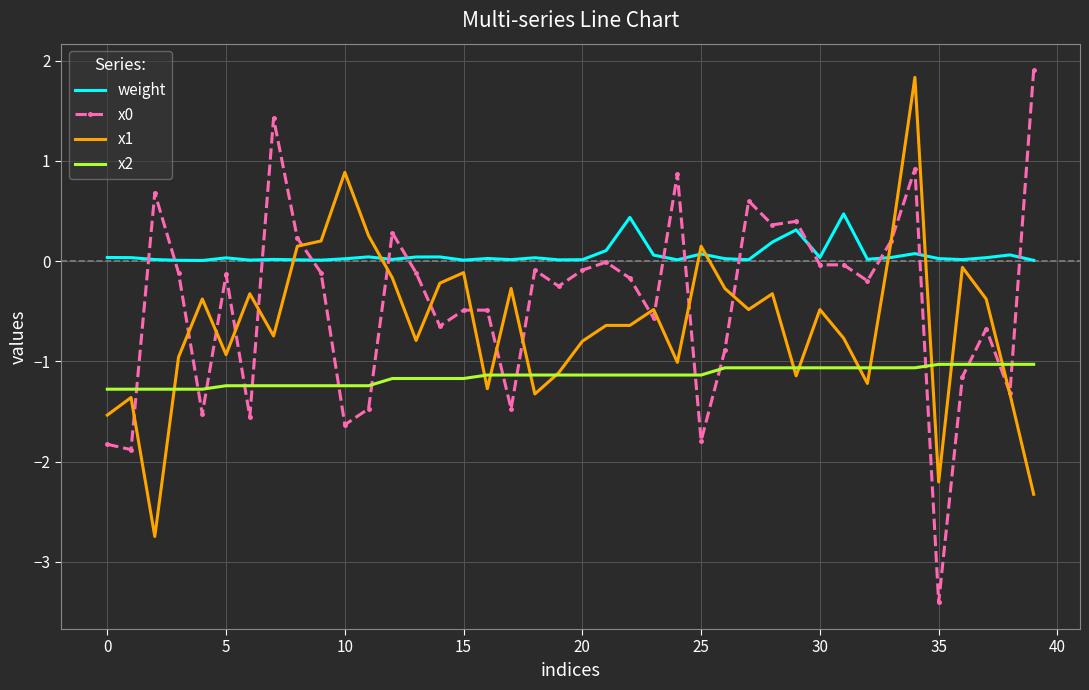

What is the minimum value for x1?

-2.7